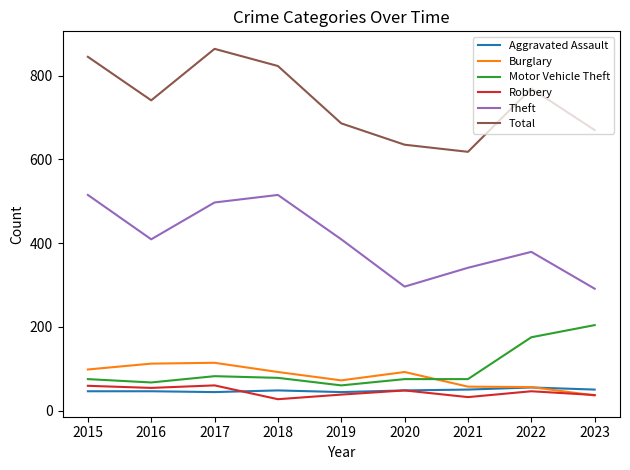

Read the Burglary value at 2022, to the nearest 10.

60